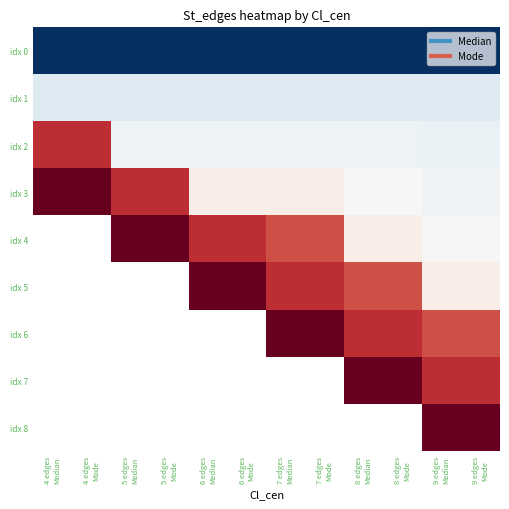

Which series has the largest range (max minus min)?

idx 3